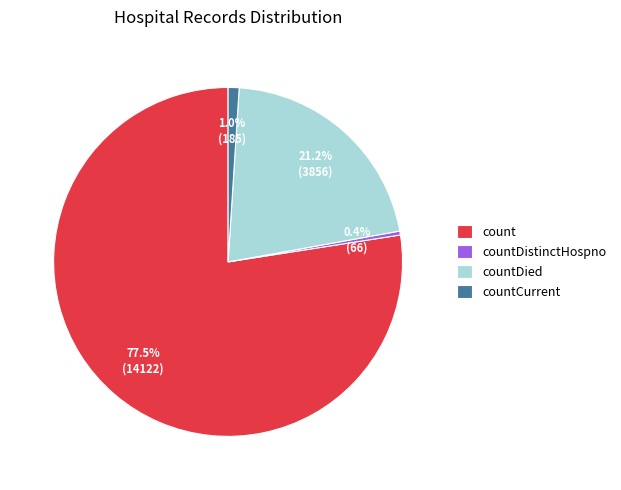

What is the majority slice?

count